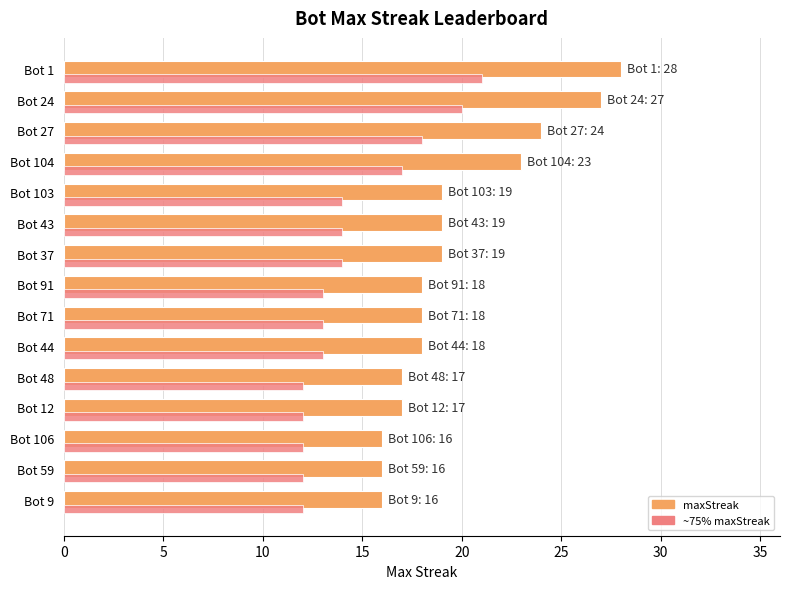

True or false: ~75% maxStreak has a value of 14 at Bot 103.

True